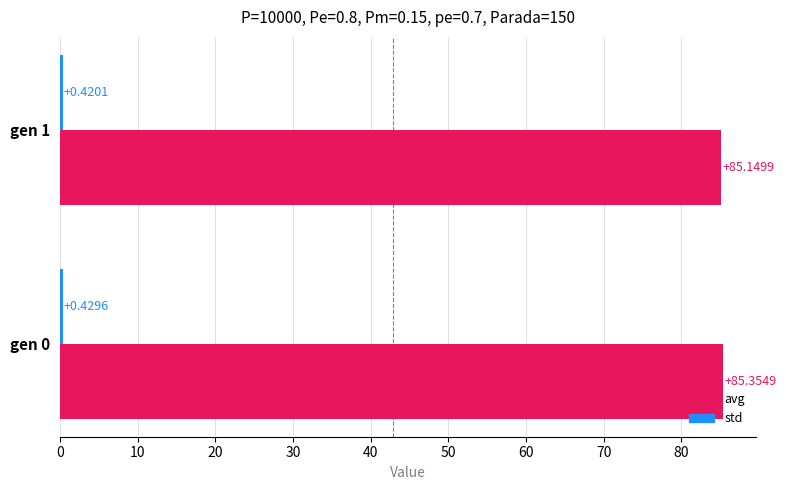

Which series has the largest total across all categories?

avg